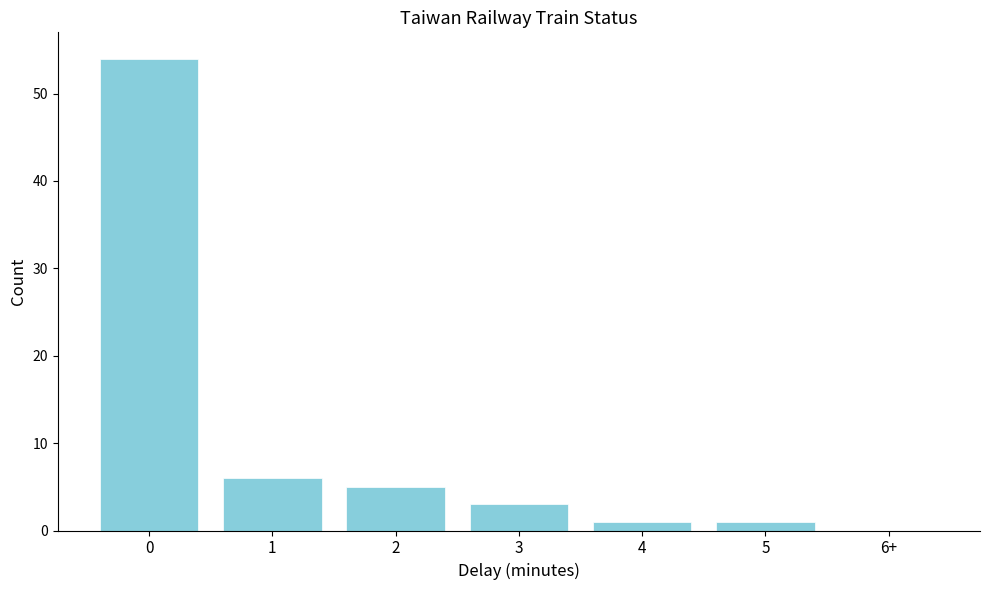

Reading right to left, extract all data points from this chart.

6+=0	5=1	4=1	3=3	2=5	1=6	0=54